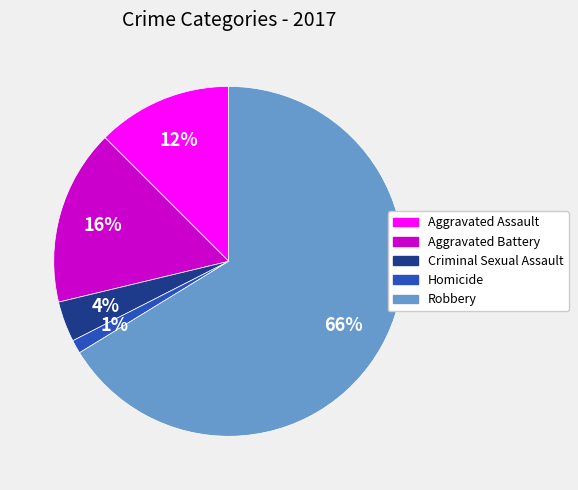

Rank the categories by value from lowest to highest.

Homicide, Criminal Sexual Assault, Aggravated Assault, Aggravated Battery, Robbery